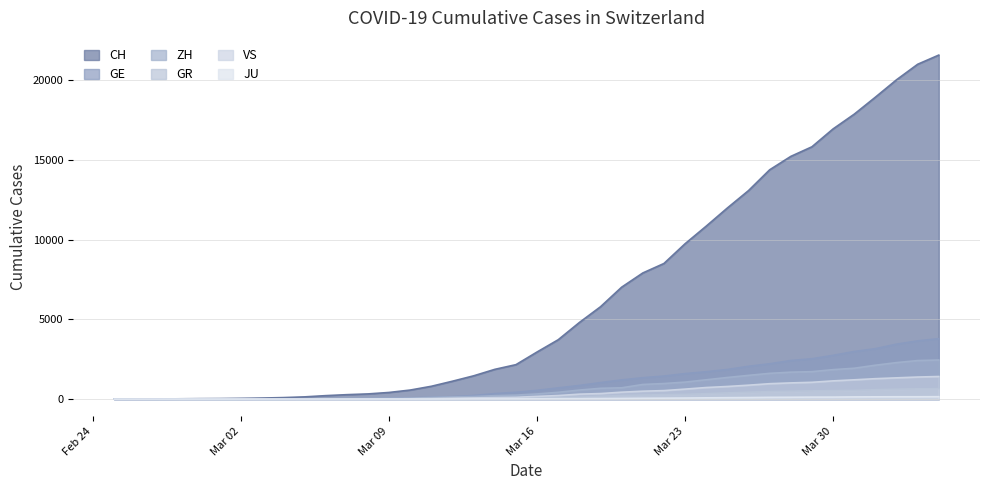

True or false: GE and CH cross at least once.

False